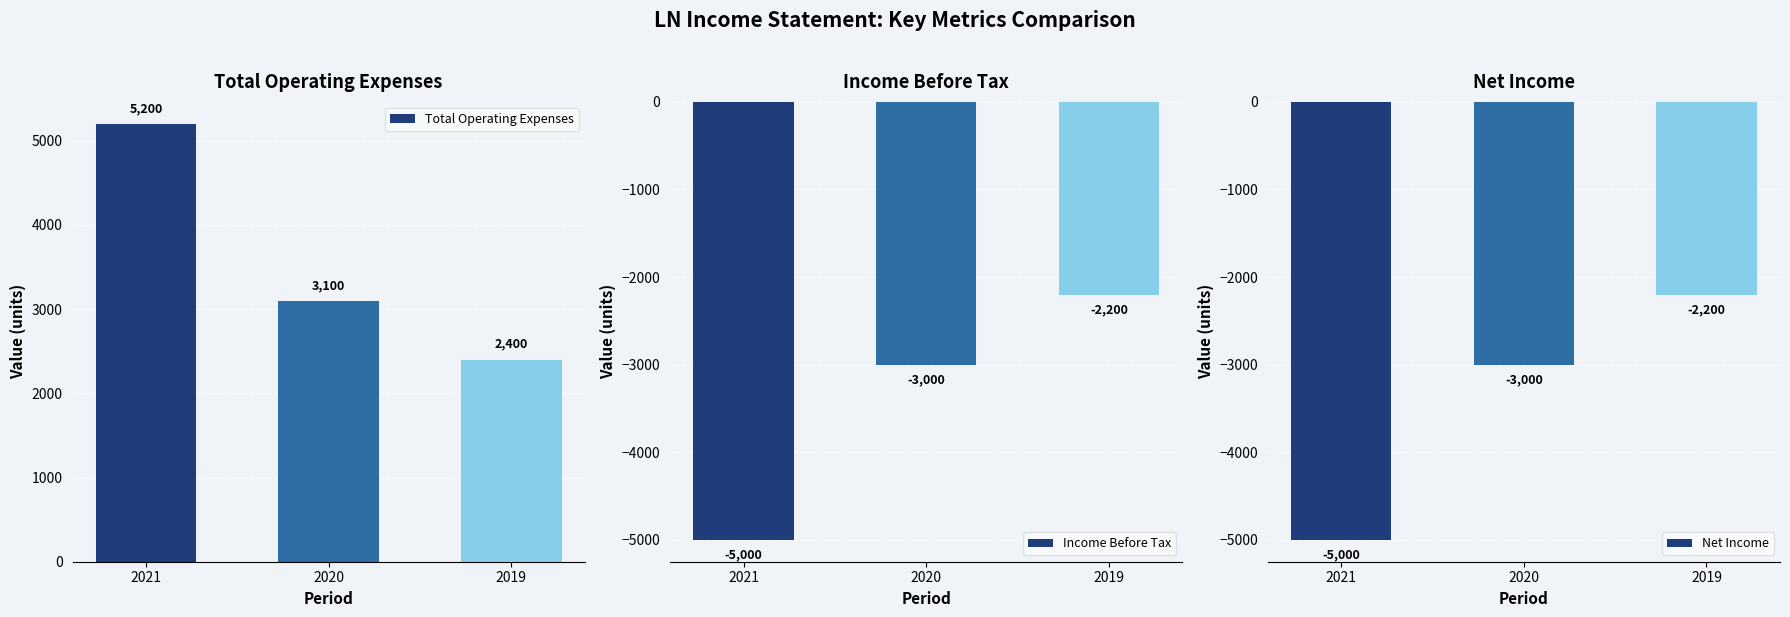

How many values in the Income Before Tax series are below -3000?

1